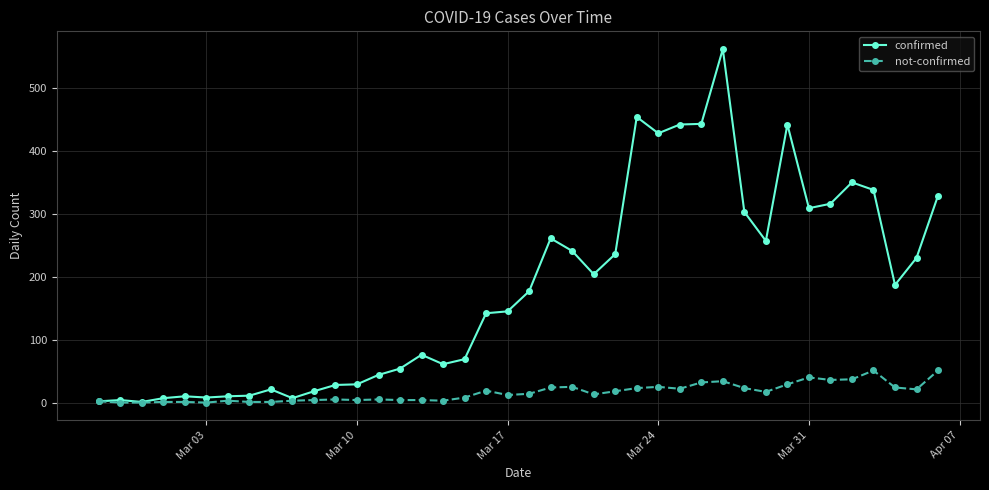

What is the maximum value for confirmed?

562